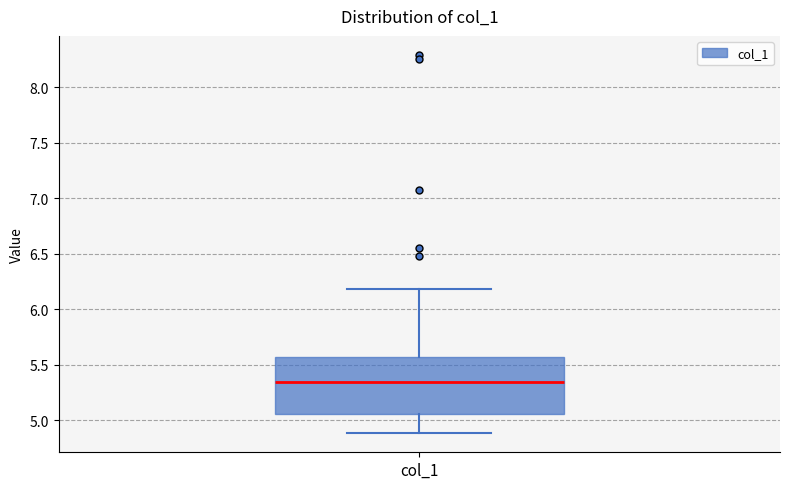

Transcribe this box plot: give where the median line is, the range the box spans, and where the two whiskers end, as read against the y-axis. The values are not printed on the chart, so give them approximately, as read against the axis.

median 5.35, box 5.05 to 5.55, whiskers 4.90 to 6.20